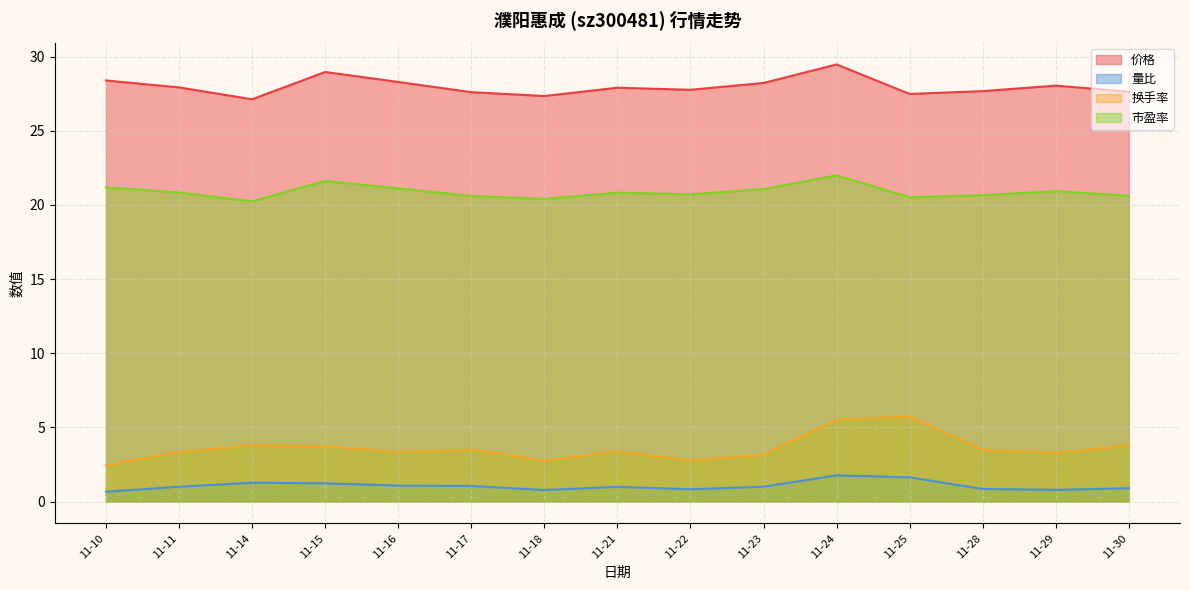

What is the minimum value shown in the chart?

0.7